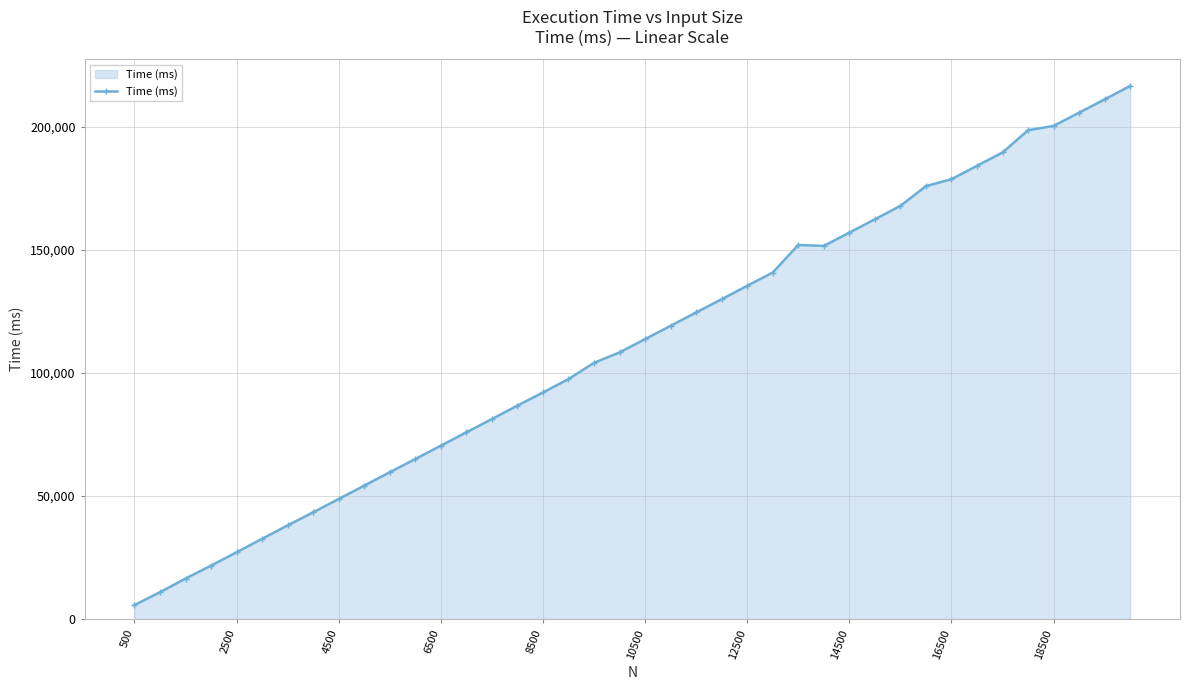

How many lines are shown in the chart?

1